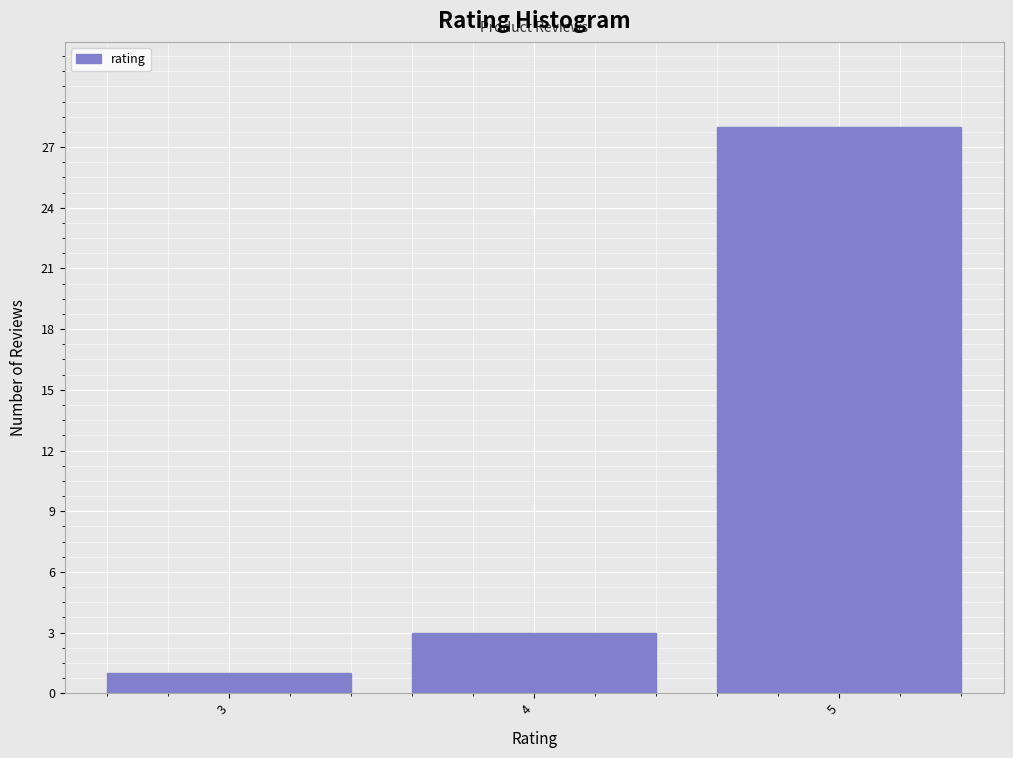

Reading right to left, extract all data points from this chart.

5=28	4=3	3=1